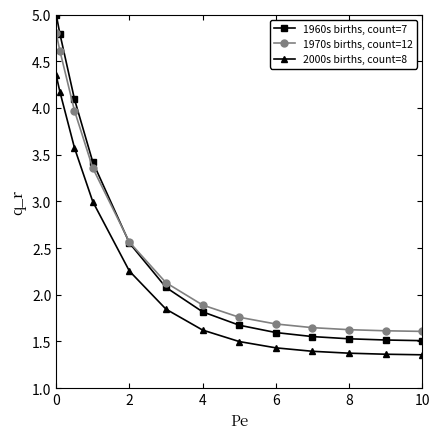

Rank the series by their maximum value, from lowest to highest.

2000s births, count=8, 1970s births, count=12, 1960s births, count=7